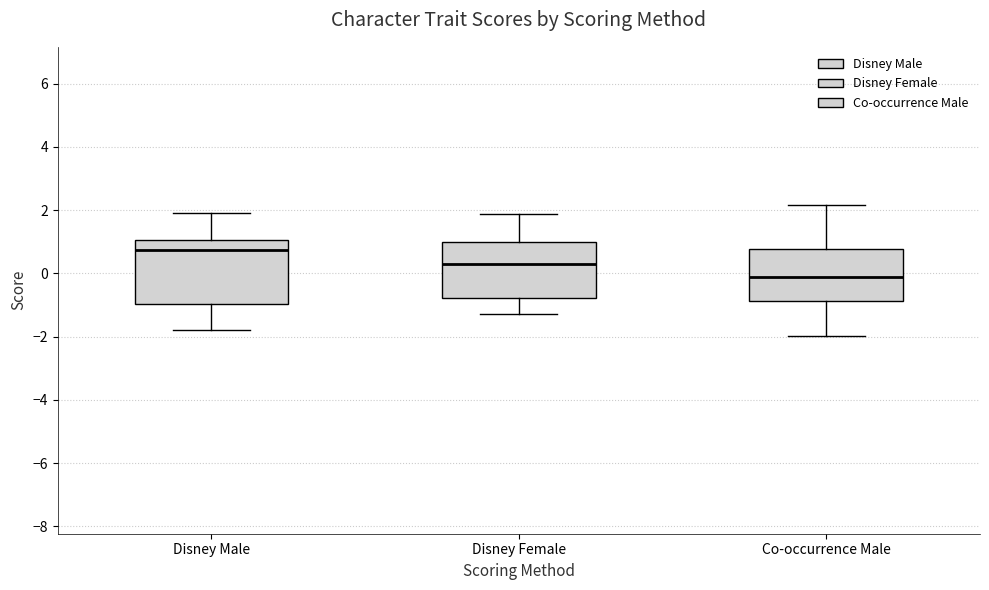

Reading left to right, transcribe this box plot: for each box, give where its median line is, the range the box spans, and where its two whiskers end, as read against the y-axis. The values are not printed on the chart, so give them approximately, as read against the axis.

Disney Male: median 0.8, box -1.0 to 1.0, whiskers -1.8 to 2.0
Disney Female: median 0.2, box -0.8 to 1.0, whiskers -1.2 to 1.8
Co-occurrence Male: median 0.0, box -0.8 to 0.8, whiskers -2.0 to 2.2